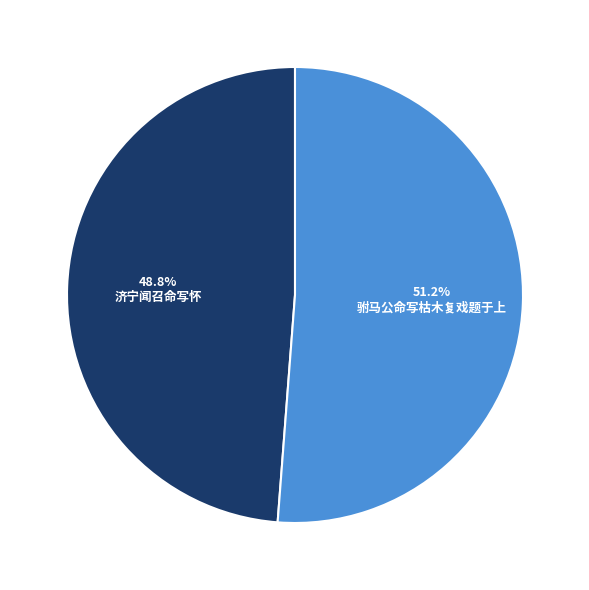

How many segments does this pie chart have?

2